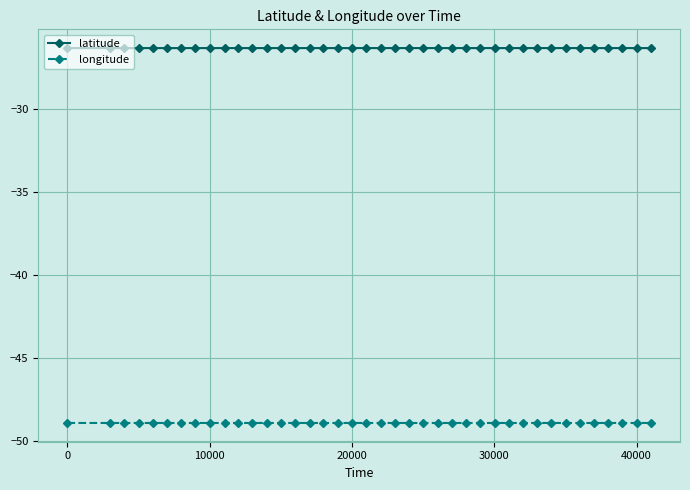

What are all the series names shown in the legend?

latitude, longitude